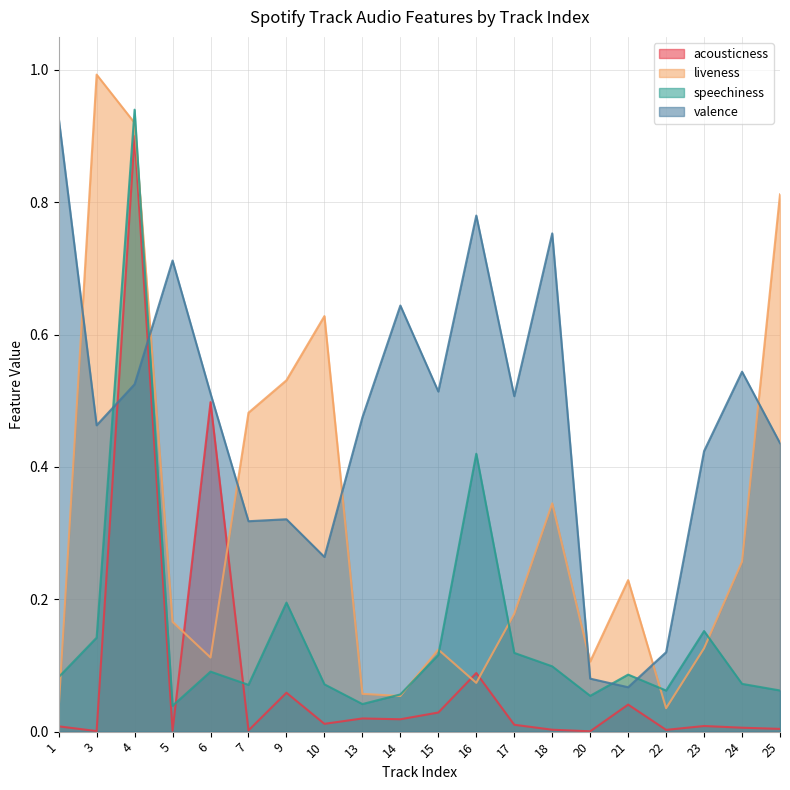

How many interior local peaks does the liveness series have?

5